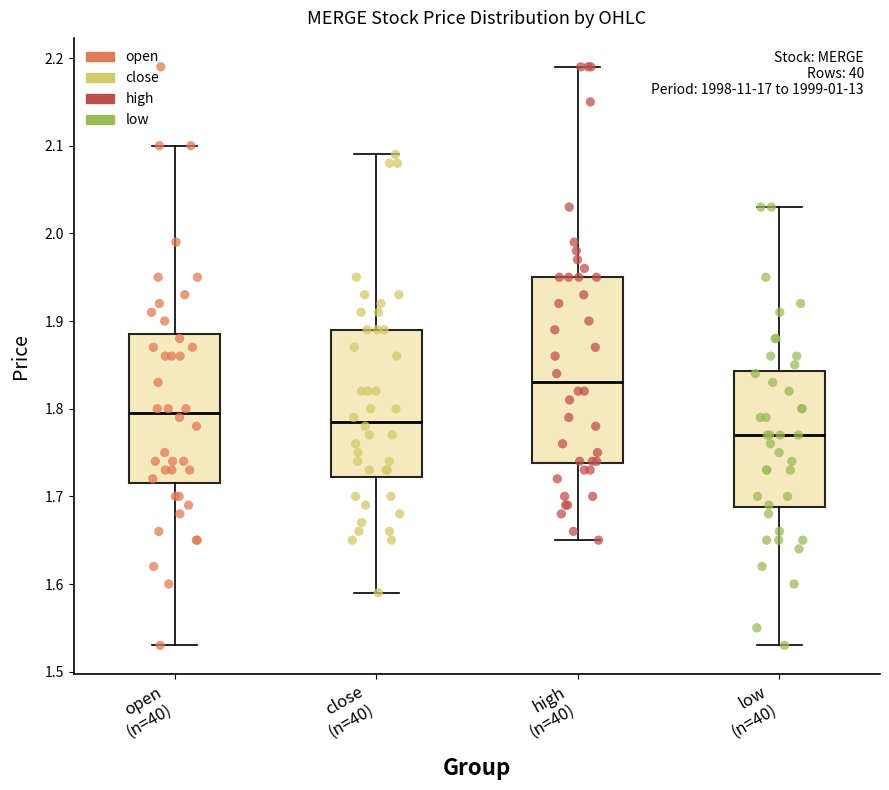

Which box has the highest median line?

high (n=40)